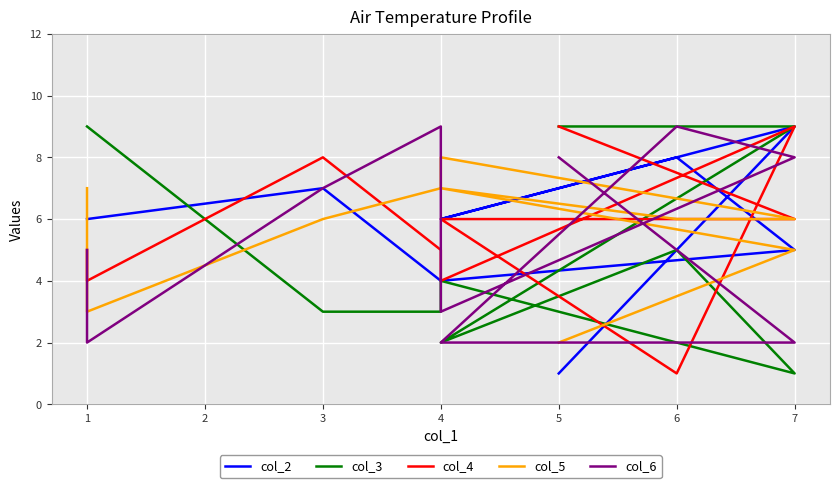

Which series ends up on top after the final intersection of col_5 and col_3?

col_3